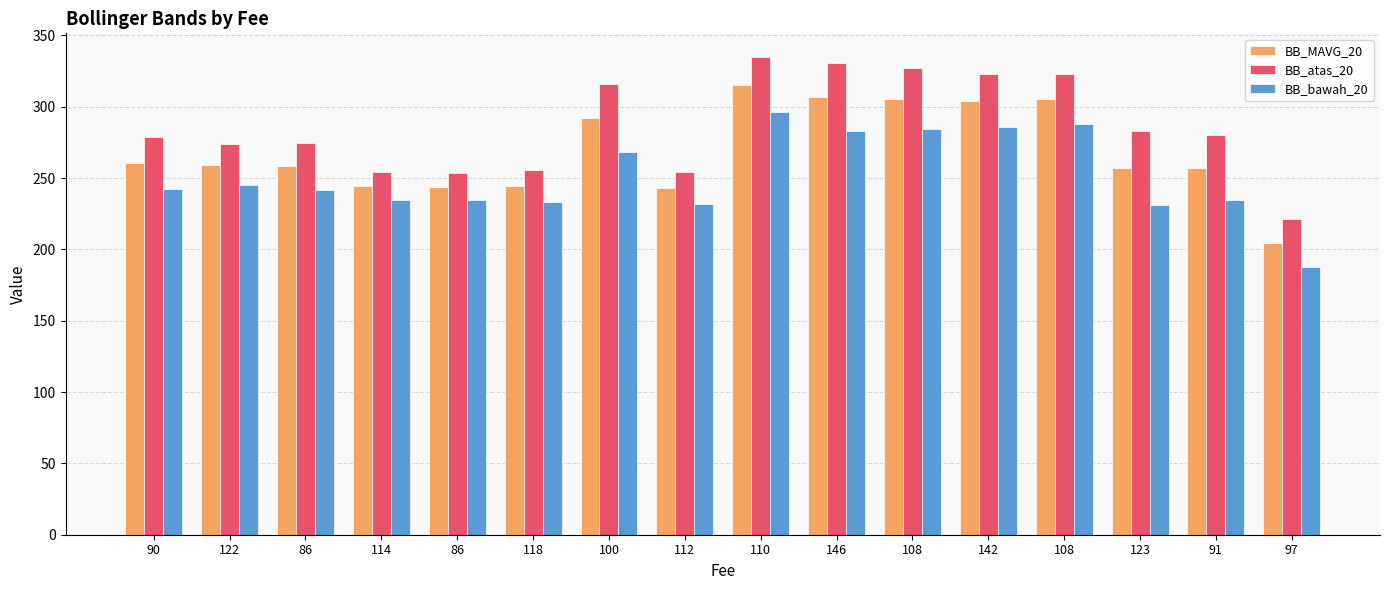

Reading right to left, transcribe all the data shown in this chart.

BB_MAVG_20: 204.4	257.4	257.1	305.5	304.3	305.5	306.7	315.4	243.0	291.8	244.4	244.0	244.5	258.4	259.4	260.5
BB_atas_20: 221.2	279.9	283.1	323.2	323.1	326.8	330.6	334.7	254.5	315.7	255.4	253.5	254.1	274.9	273.6	278.5
BB_bawah_20: 187.7	234.9	231.1	287.8	285.5	284.2	282.8	296.1	231.5	267.9	233.4	234.5	234.9	241.9	245.2	242.5